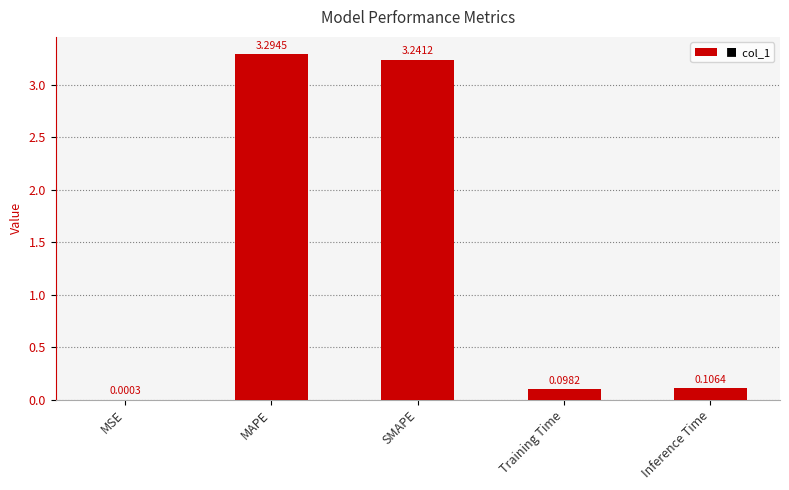

Where is the data nearest to the value 1?

Inference Time